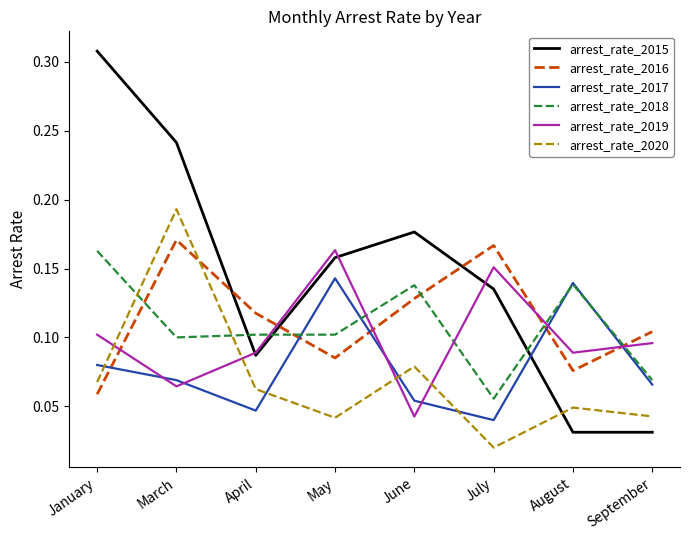

How many times do arrest_rate_2015 and arrest_rate_2017 cross each other?

1